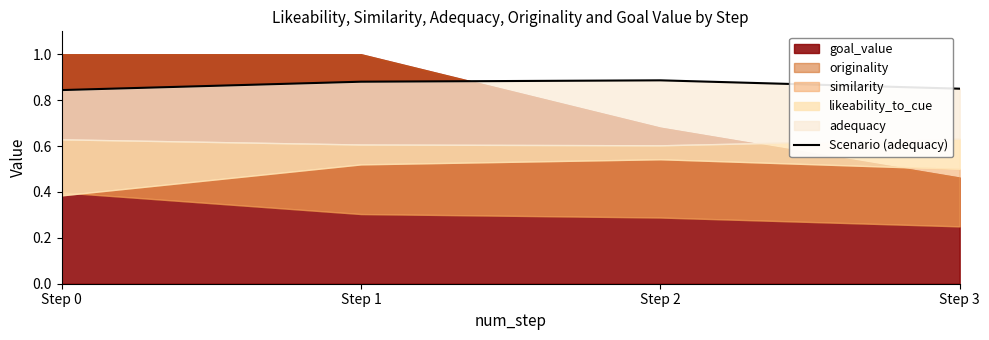

True or false: the data shows 0.9 at Step 1.

True